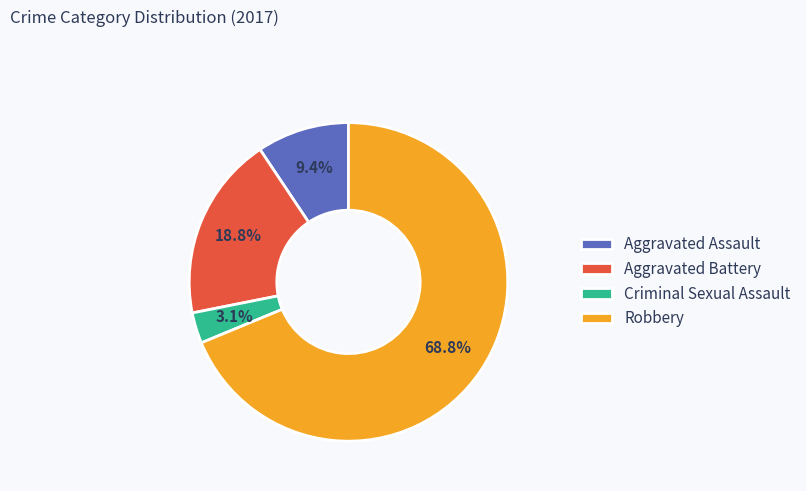

Is there any slice that represents more than half of the pie?

Yes